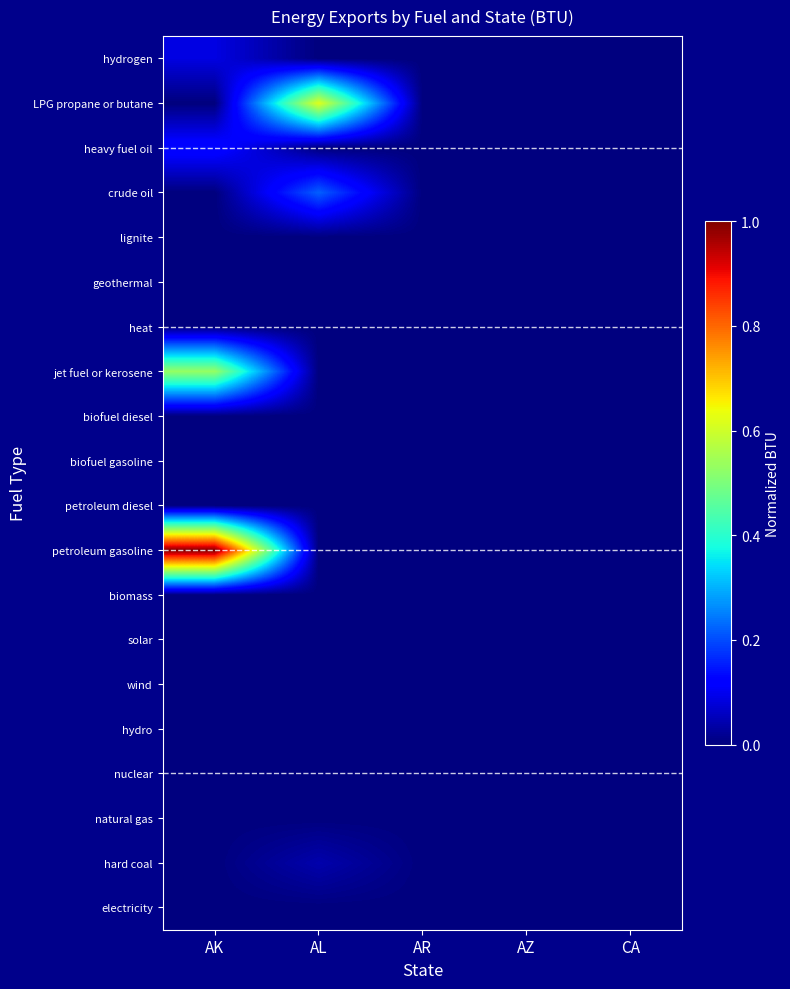

Between AR and AL, which is larger?

AR